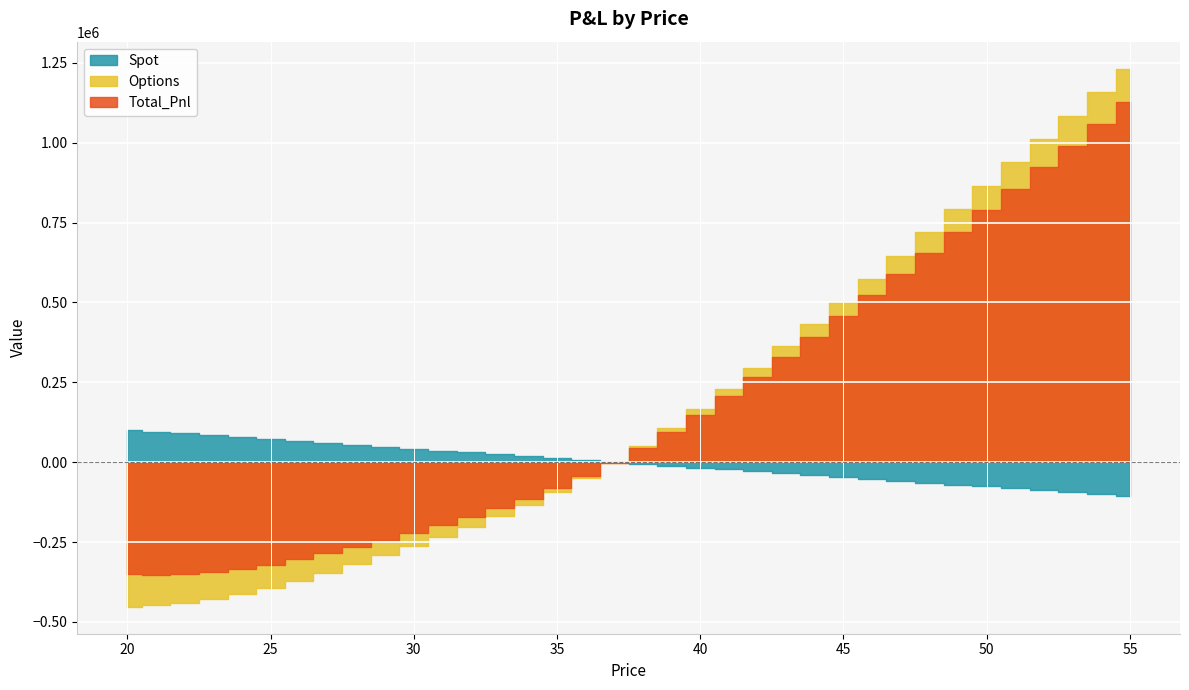

Which series has the largest total across all categories?

Options